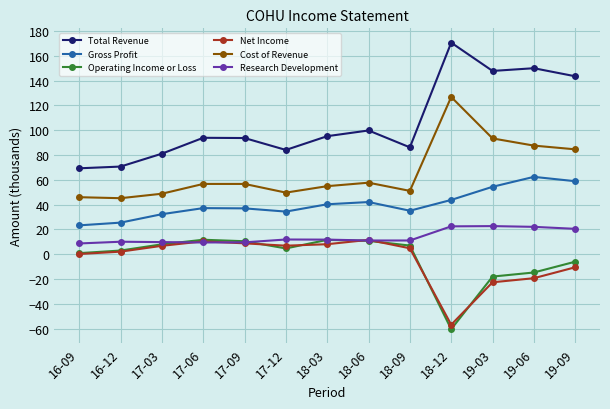

Is the value of Gross Profit at 19-09 greater than the value of Net Income at 19-03?

Yes